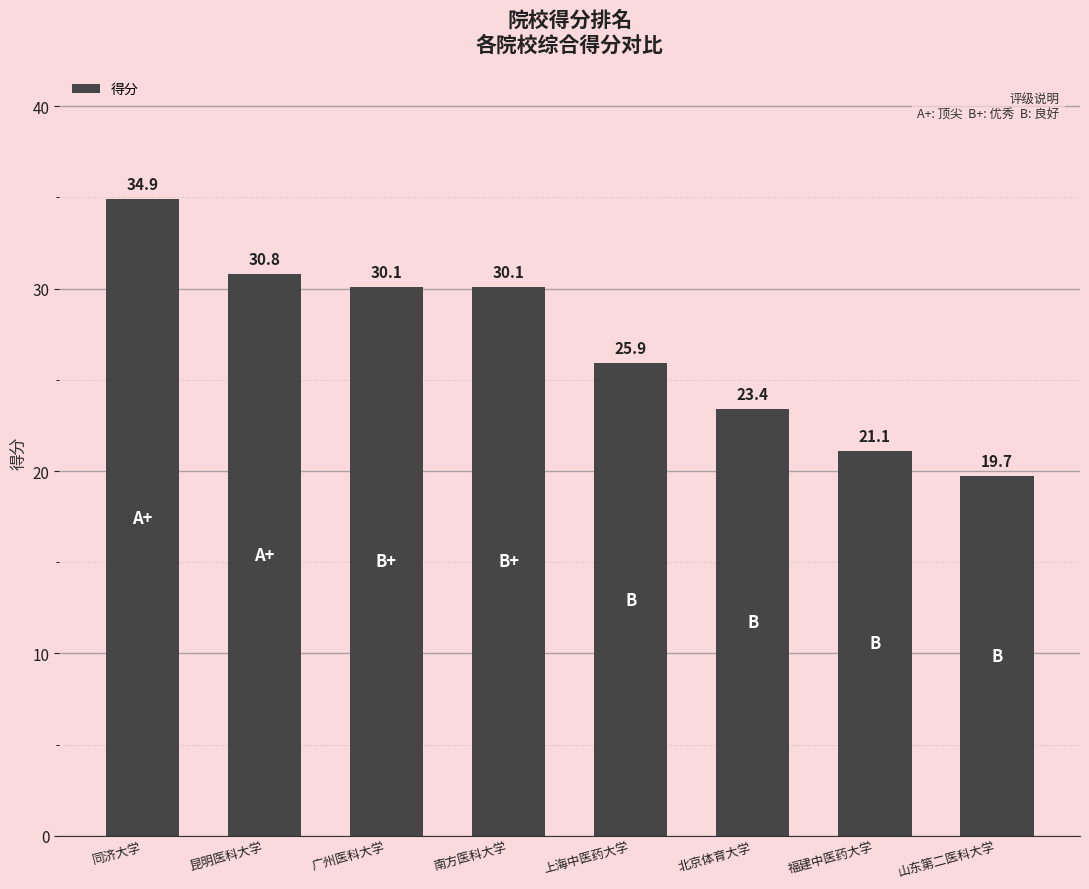

What is the greatest value displayed?

34.9